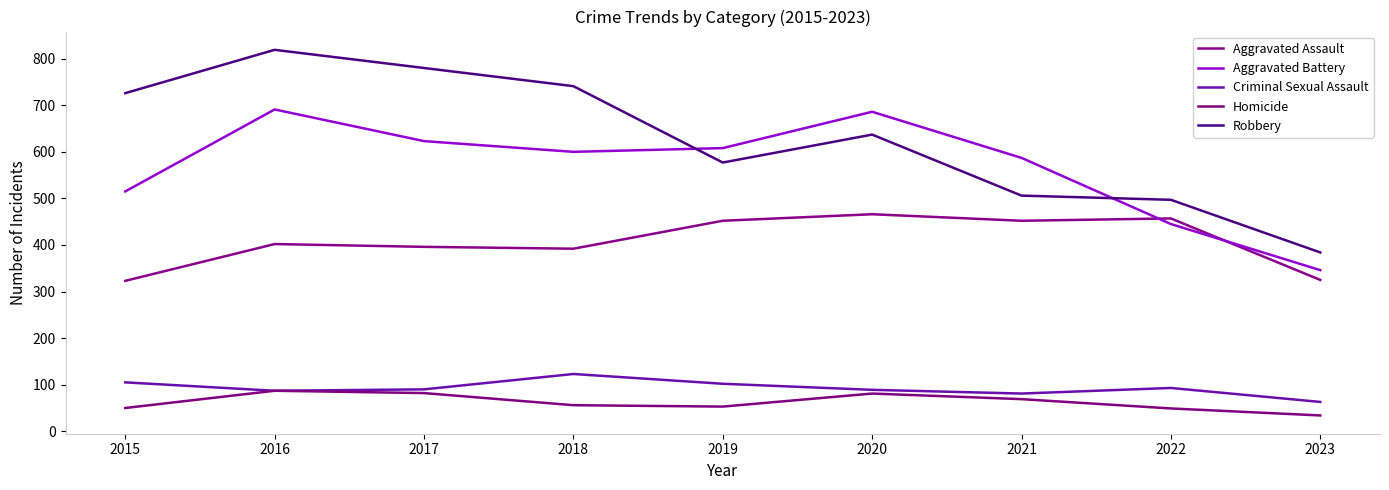

Which series ends up on top after the final intersection of Aggravated Assault and Aggravated Battery?

Aggravated Battery